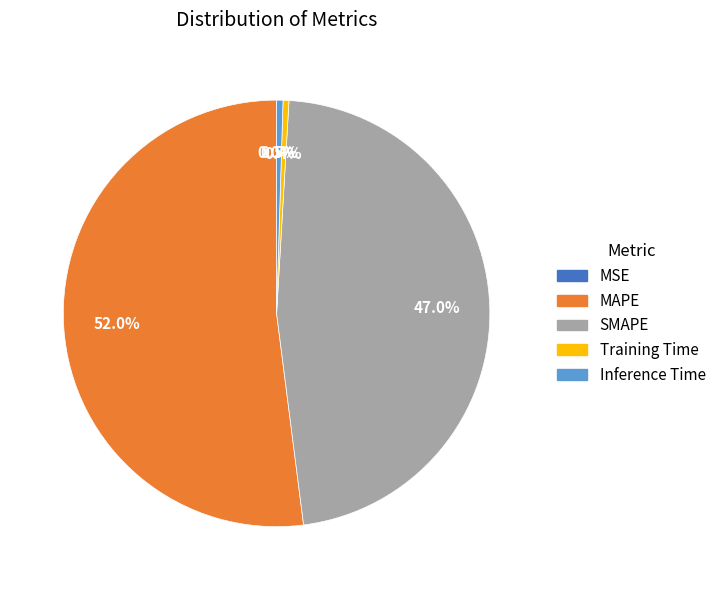

To the nearest percent, what is the combined percentage of Training Time and Inference Time?

1%